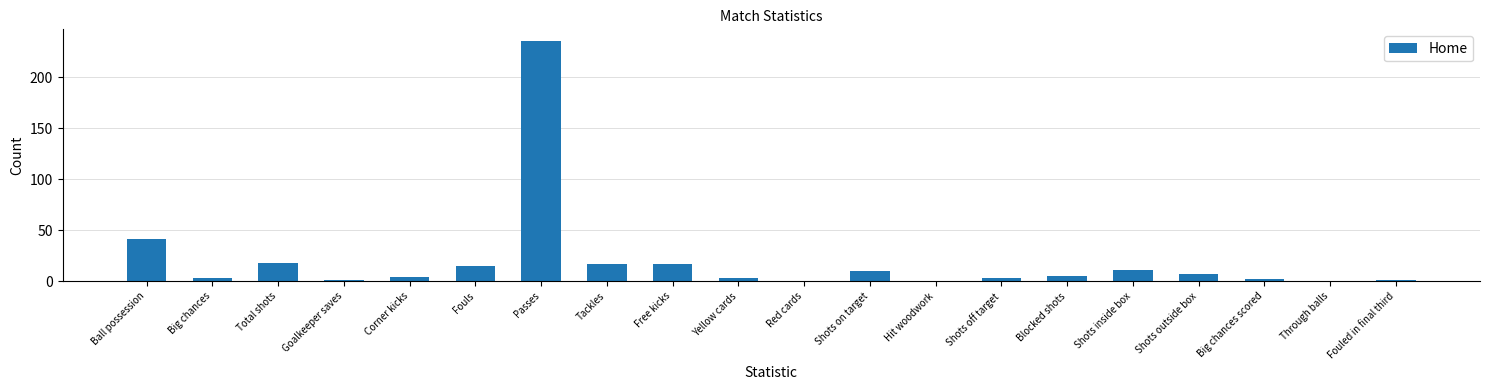

What is the average value?

20